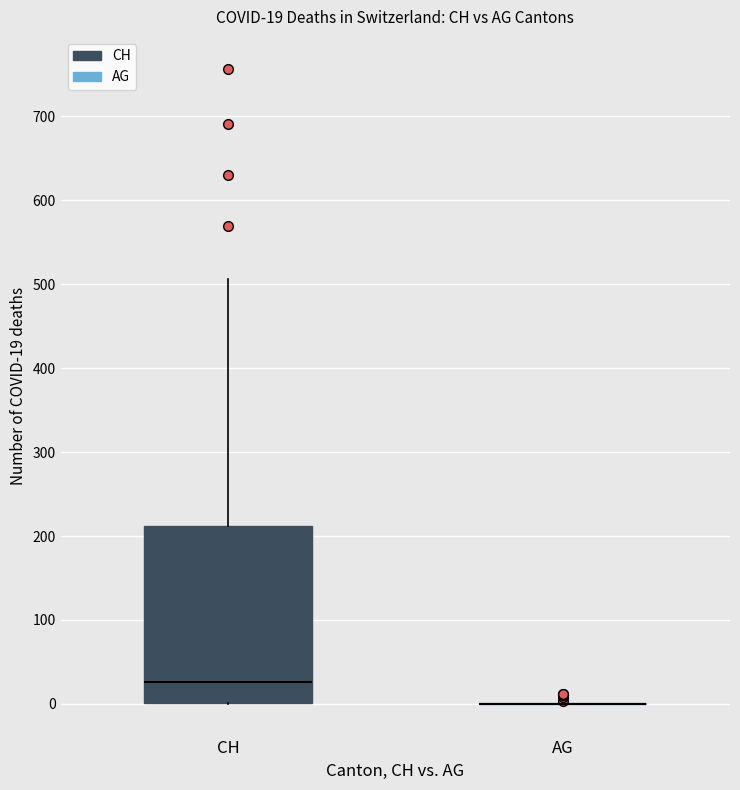

Which box is the tallest, from its lower edge to its upper edge?

CH